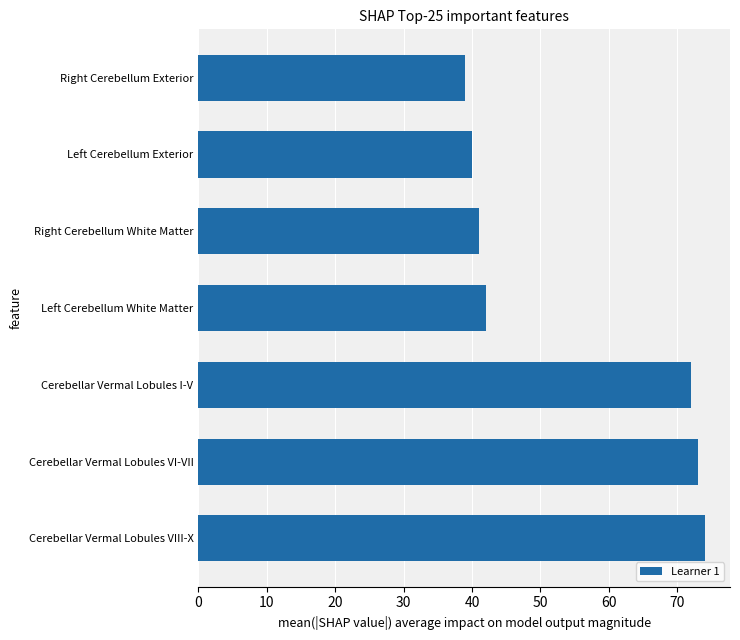

Where is the data nearest to the value 56?

Left Cerebellum White Matter